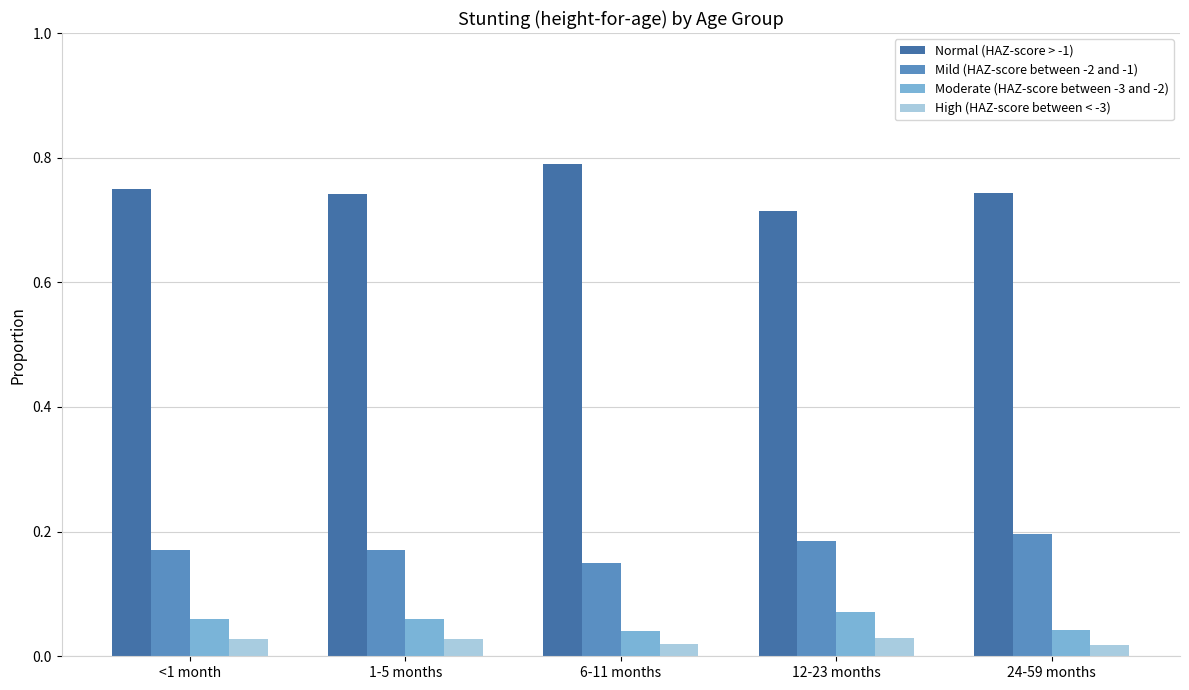

Is it true that Normal (HAZ-score > -1) equals 0.2 at 24-59 months?

False